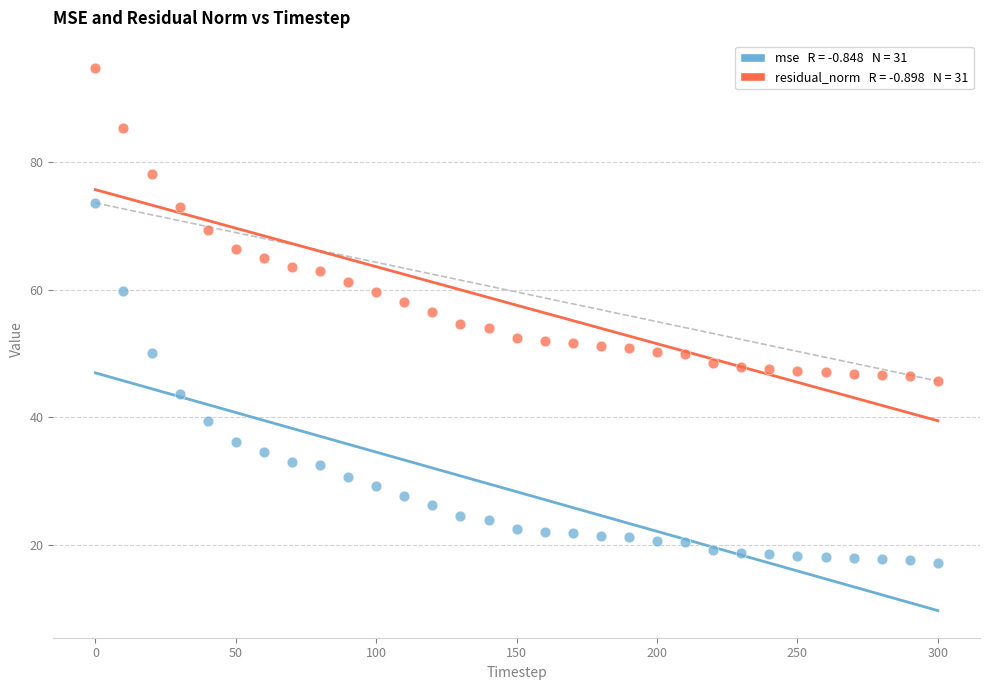

Across all data points, what is the range of Y values (max minus min)?

77.6